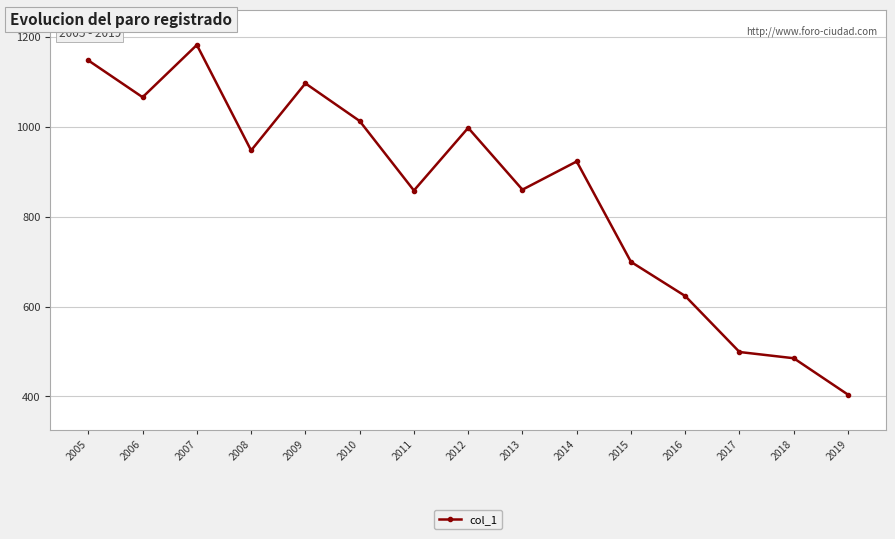

Count the number of categories in the chart.

15